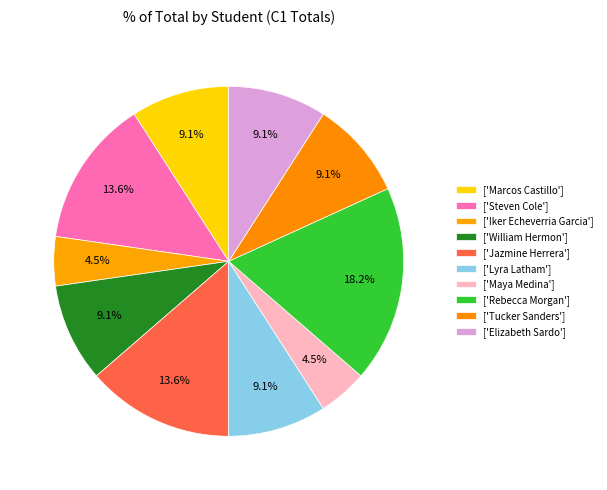

Count the number of slices in the pie.

10